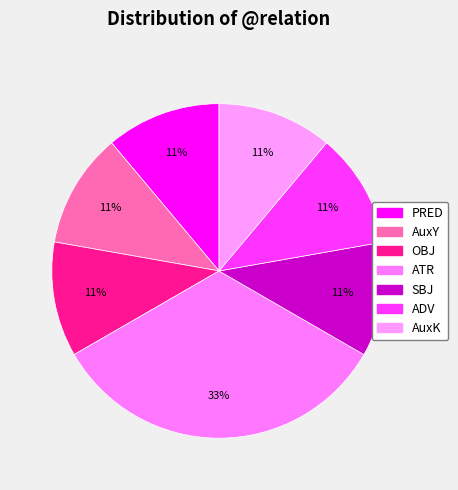

To the nearest percent, what portion does ADV represent?

11%